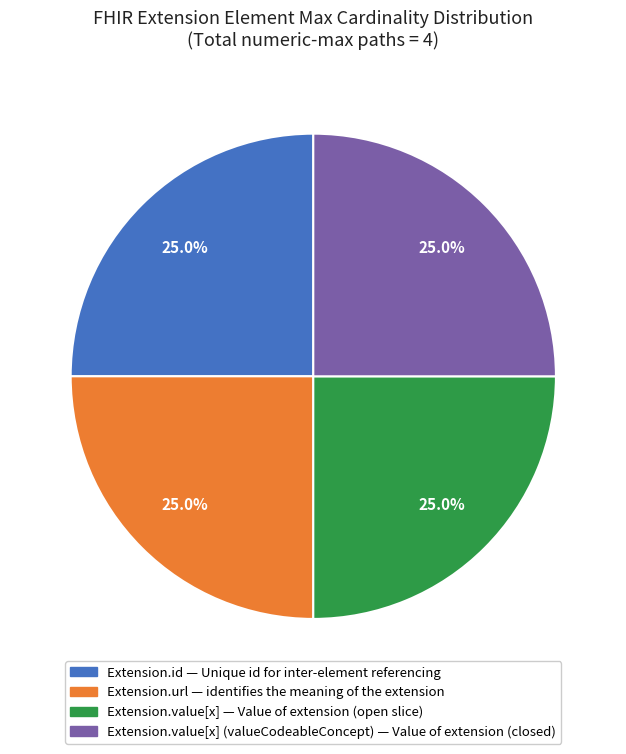

How many slices are in this pie chart?

4